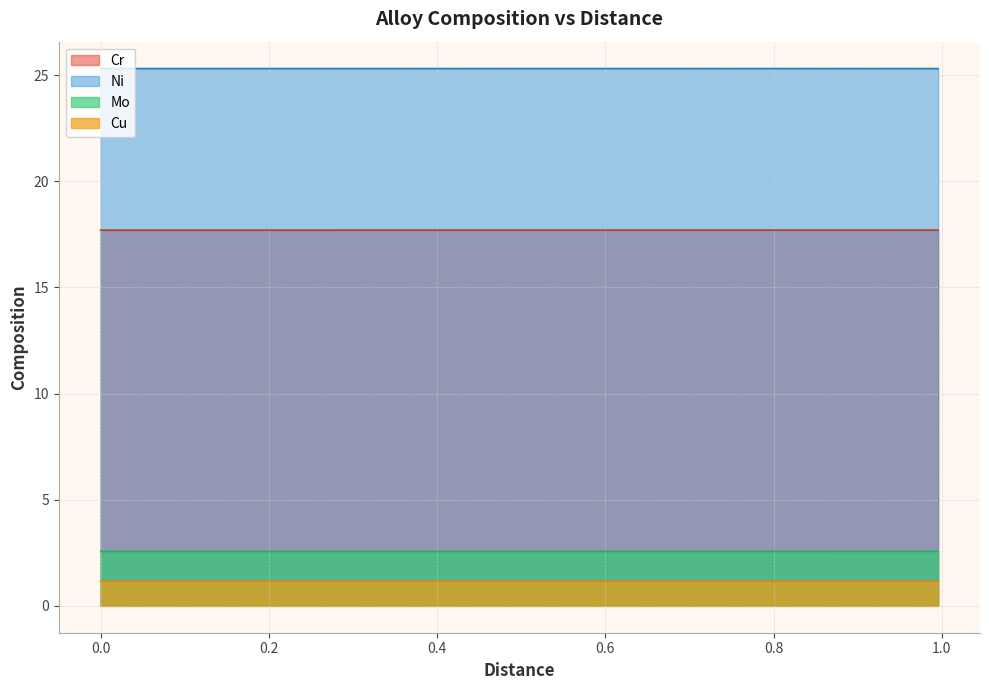

What is the highest value of the Cr series?

17.7